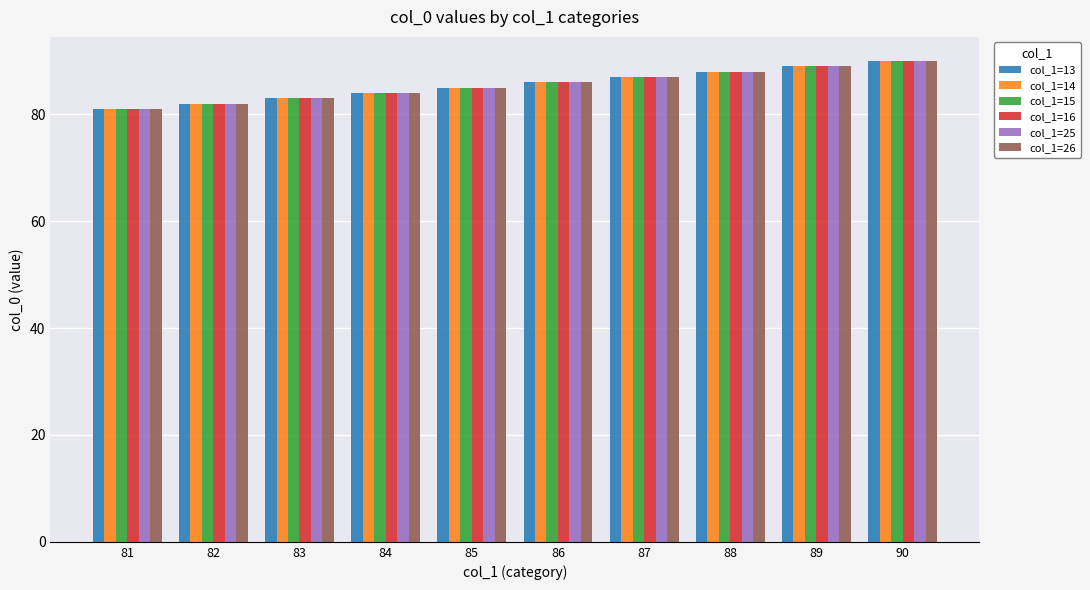

The value of col_1=26 at 84 is 84. True or false?

True